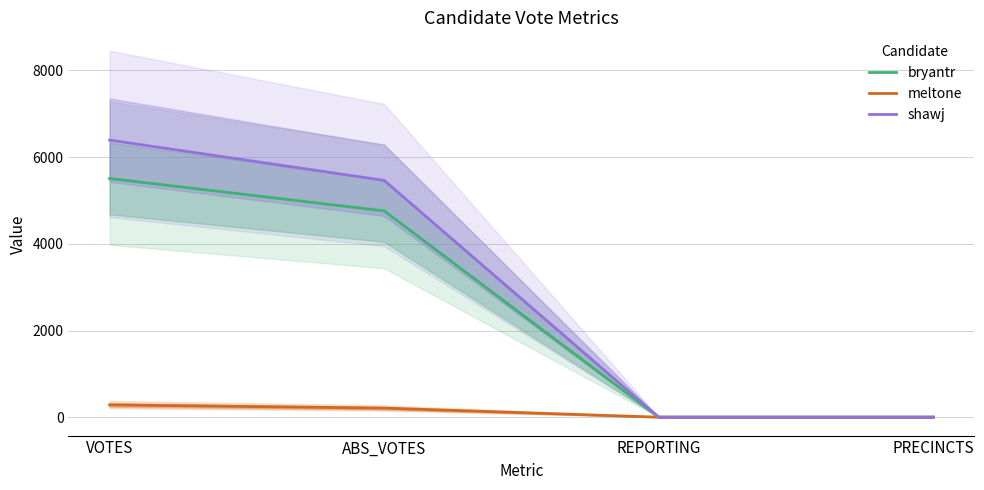

Reading left to right, transcribe all the data shown in this chart.

bryantr: VOTES=5508	ABS_VOTES=4760	REPORTING=7	PRECINCTS=7
meltone: VOTES=290	ABS_VOTES=215	REPORTING=7	PRECINCTS=7
shawj: VOTES=6392	ABS_VOTES=5464	REPORTING=7	PRECINCTS=7